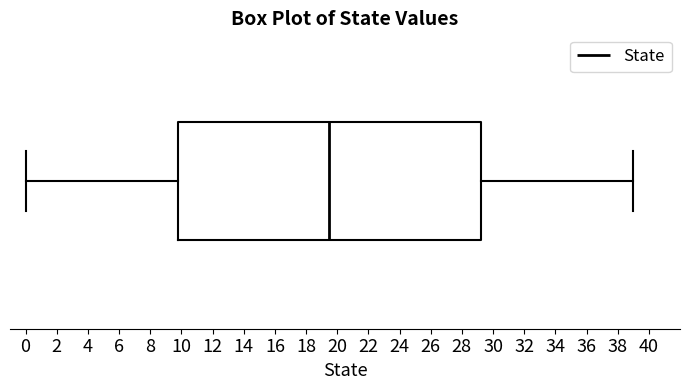

Where does the median line of the box sit on the x-axis? The values are not printed on the chart, so give them approximately, as read against the axis.

19.6